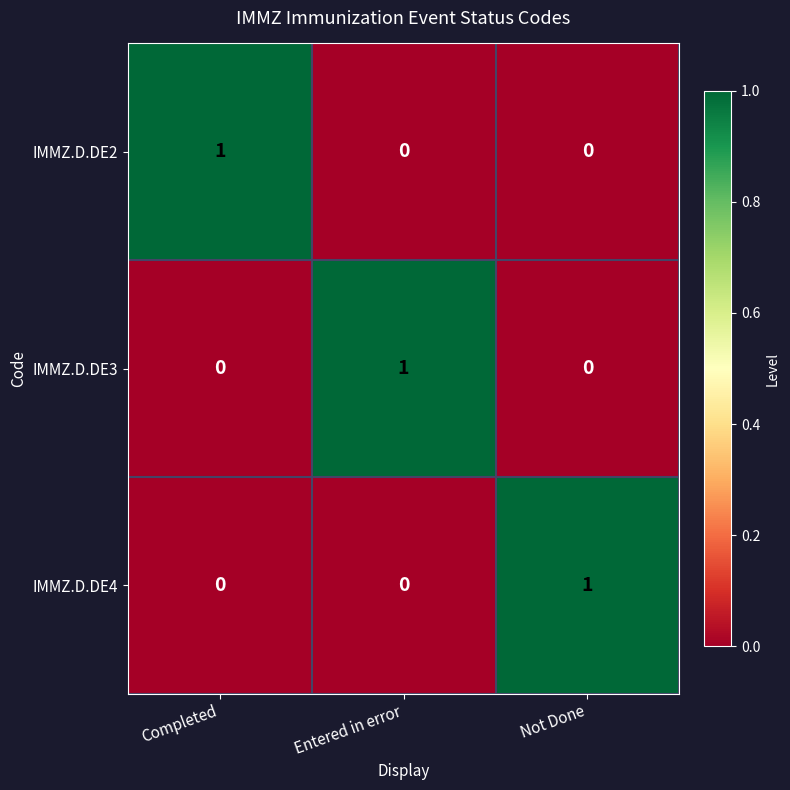

Reading left to right, transcribe all the data shown in this chart.

IMMZ.D.DE2: Completed=1	Entered in error=0	Not Done=0
IMMZ.D.DE3: Completed=0	Entered in error=1	Not Done=0
IMMZ.D.DE4: Completed=0	Entered in error=0	Not Done=1